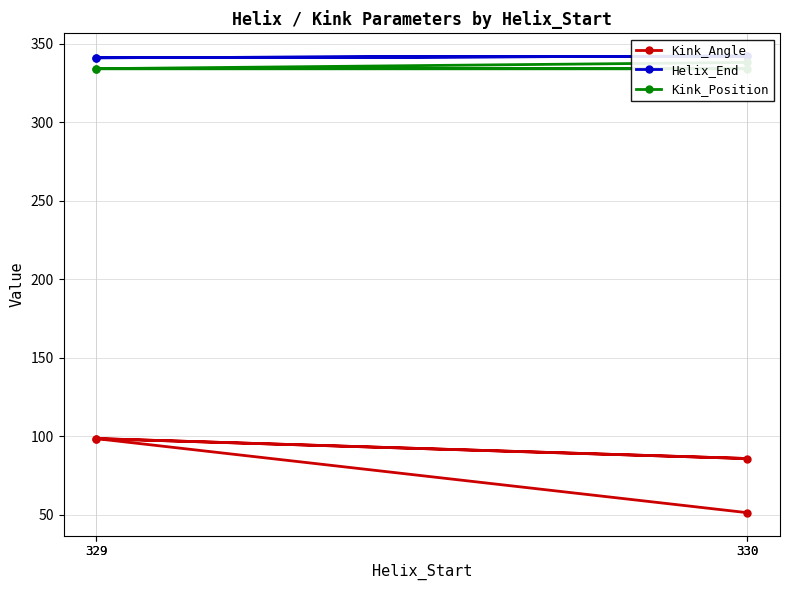

How many values in the Helix_End series are below 342?

2